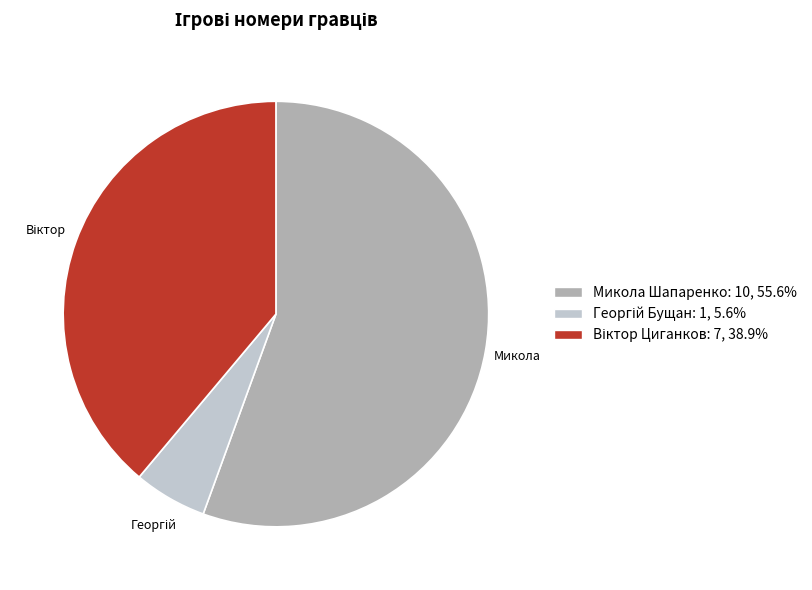

Which slice is the largest?

Микола Шапаренко